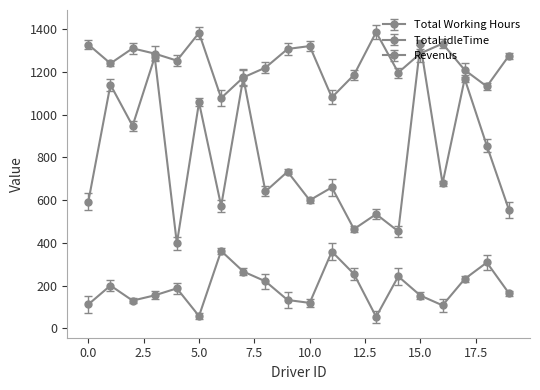

Reading left to right, extract all data points from this chart.

Total Working Hours: 112.4	200.8	130.3	154.9	187.6	58.0	362.6	266.2	220.5	133.2	119.6	359.7	254.6	54.5	243.5	153.9	108.1	231.5	308.5	164.4
Total idleTime: 1327.6	1239.2	1309.7	1285.1	1252.4	1382.0	1077.4	1173.8	1219.5	1306.8	1320.4	1080.3	1185.4	1385.5	1196.5	1286.1	1331.9	1208.5	1131.5	1275.6
Revenus: 592.4	1139.8	947.3	1268.9	397.6	1057.0	572.6	1172.2	640.5	733.2	599.6	659.7	464.6	534.5	454.5	1327.9	678.1	1167.5	854.5	554.4